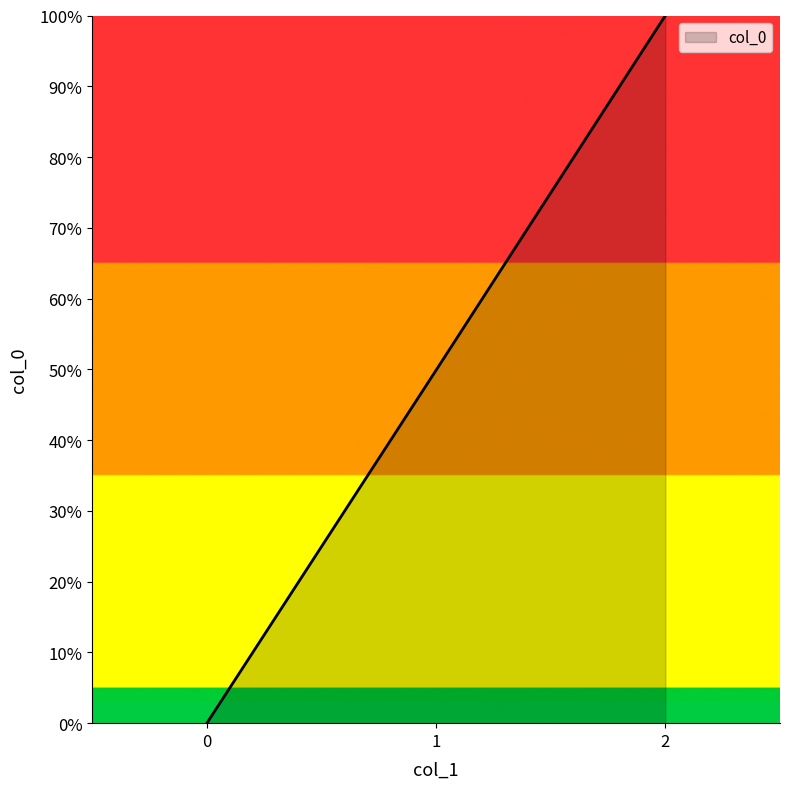

Approximately how many times larger is the value at 2 compared to 1?

2.0